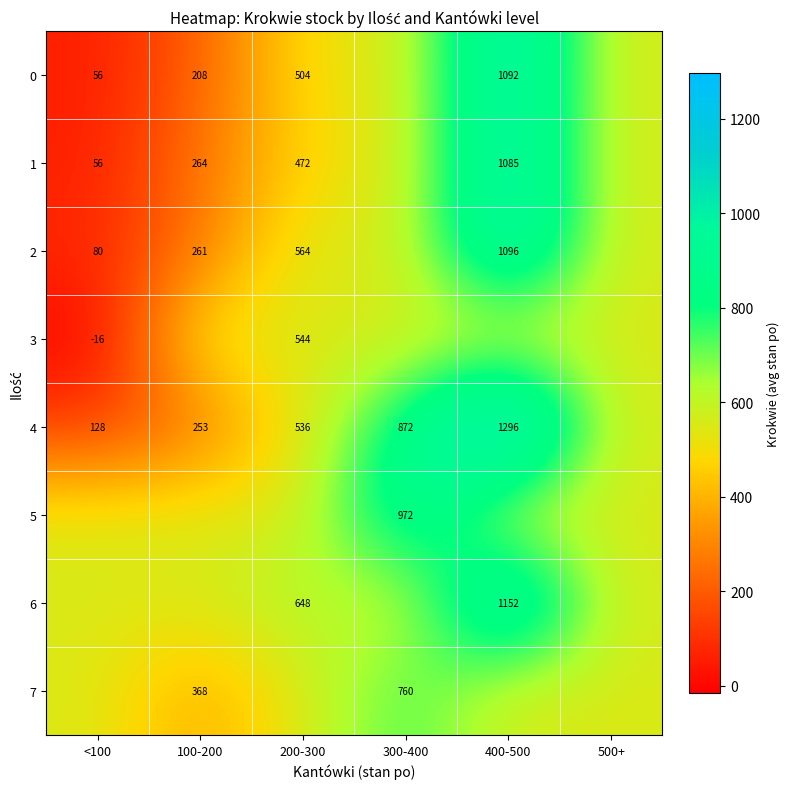

Is the value of 4 at 100-200 greater than the value of 7 at 100-200?

No